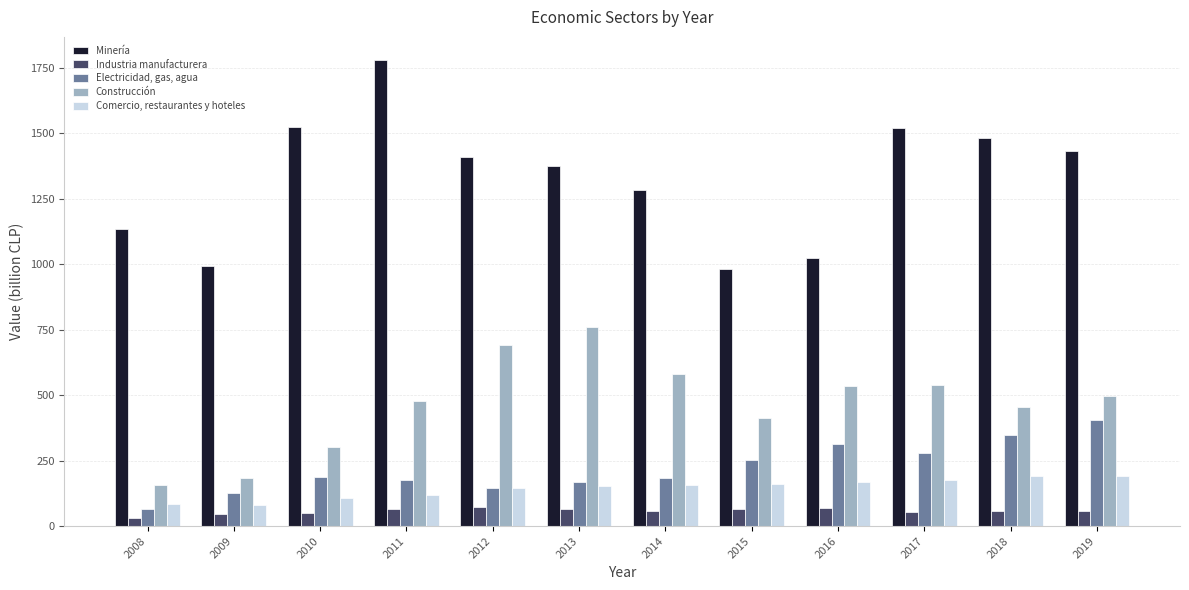

The Minería series shows 1482 at 2018. True or false?

True